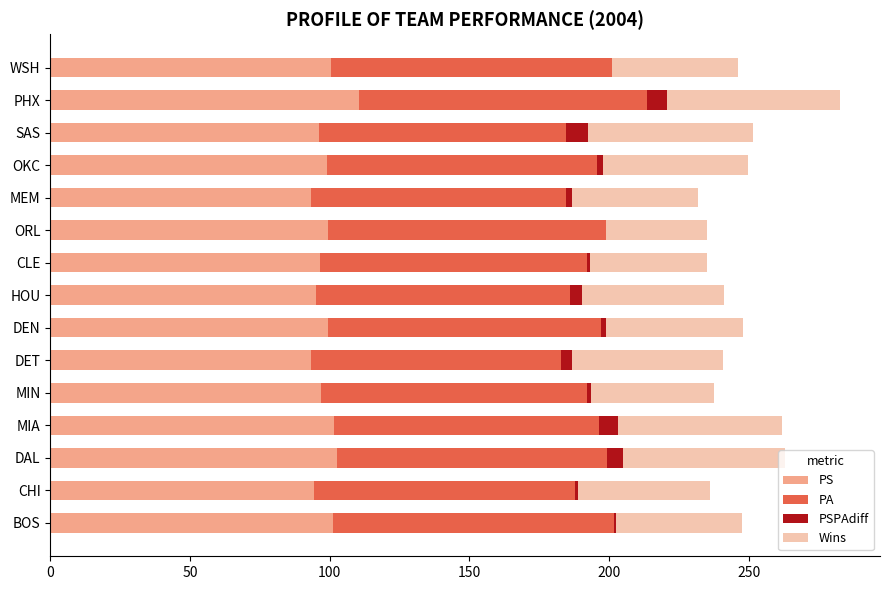

True or false: PS has a value of 143.2 at SAS.

False